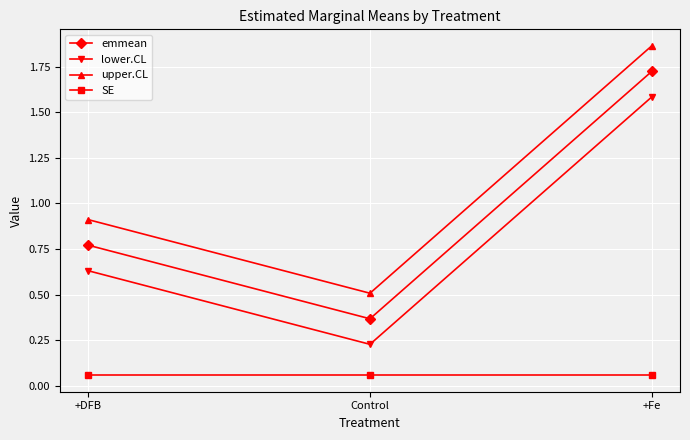

At which category is the sum across all series the highest?

+Fe